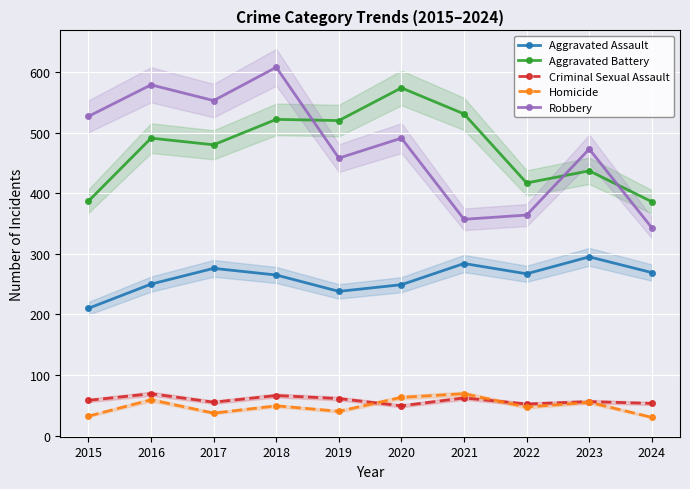

At how many categories does at least one series exceed 149?

10